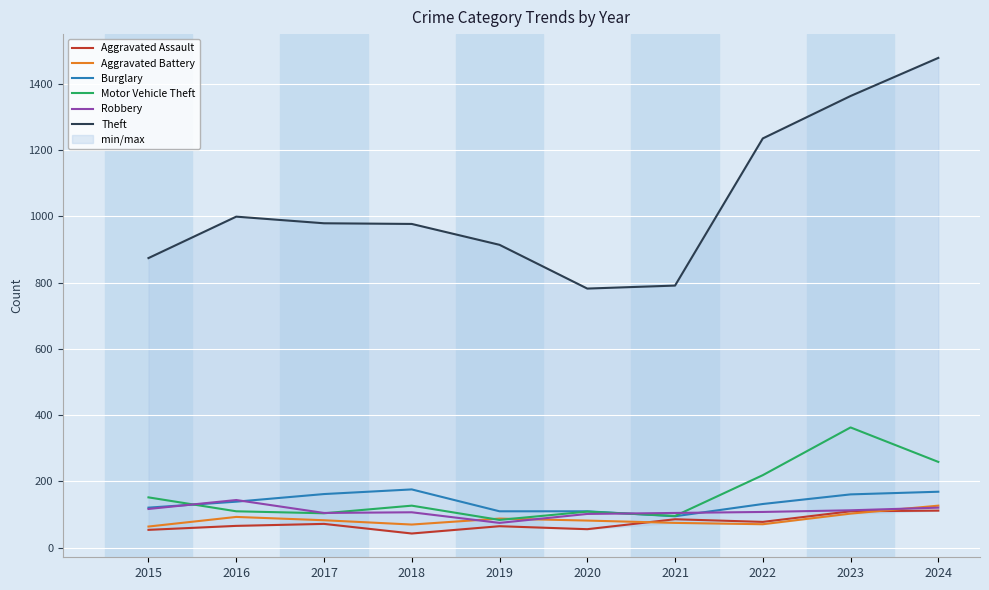

Which series has the largest total across all categories?

Theft